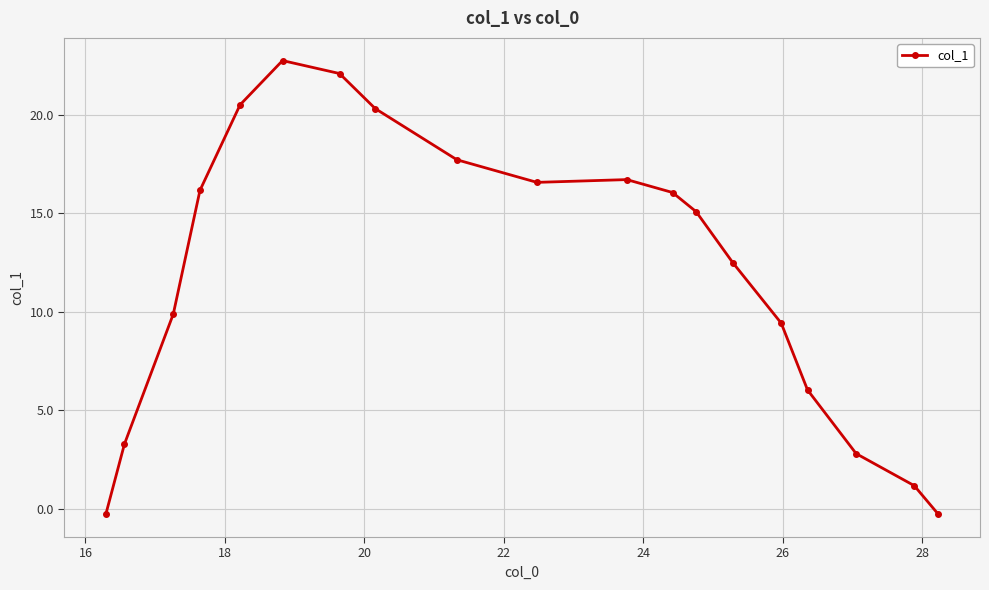

What is the minimum value shown in the chart?

-0.3